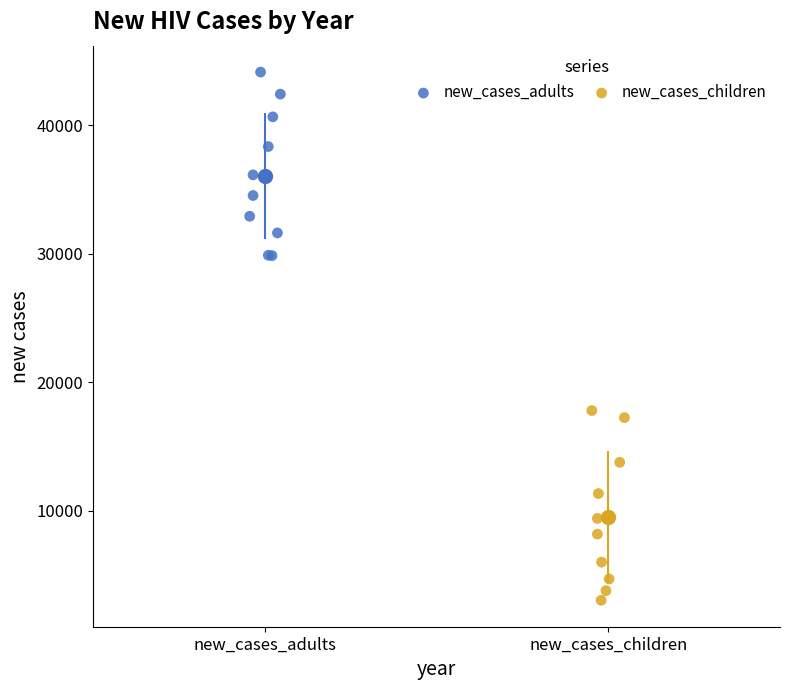

Which series contains the highest Y value?

new_cases_adults